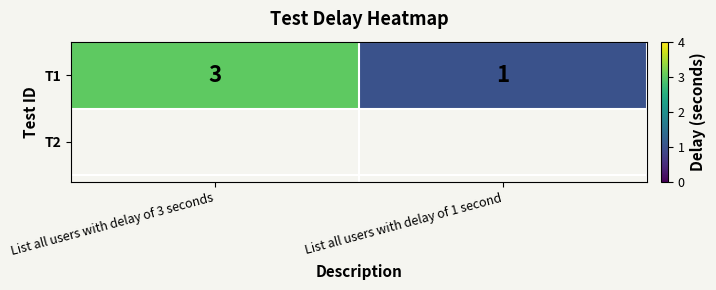

What is the maximum value shown in the chart?

3